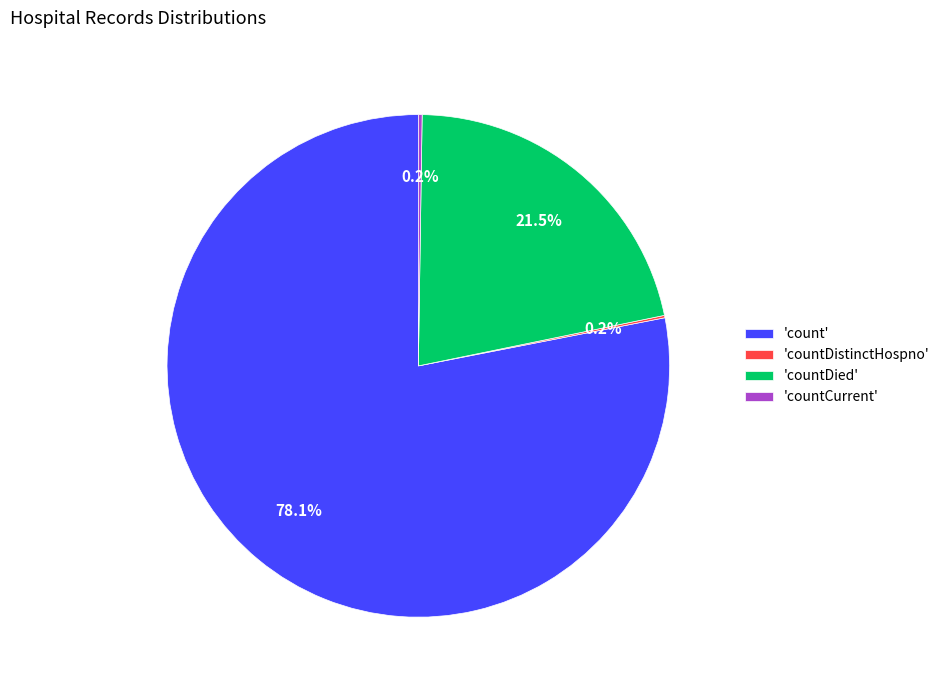

Does 'count' represent more than half of the total?

Yes